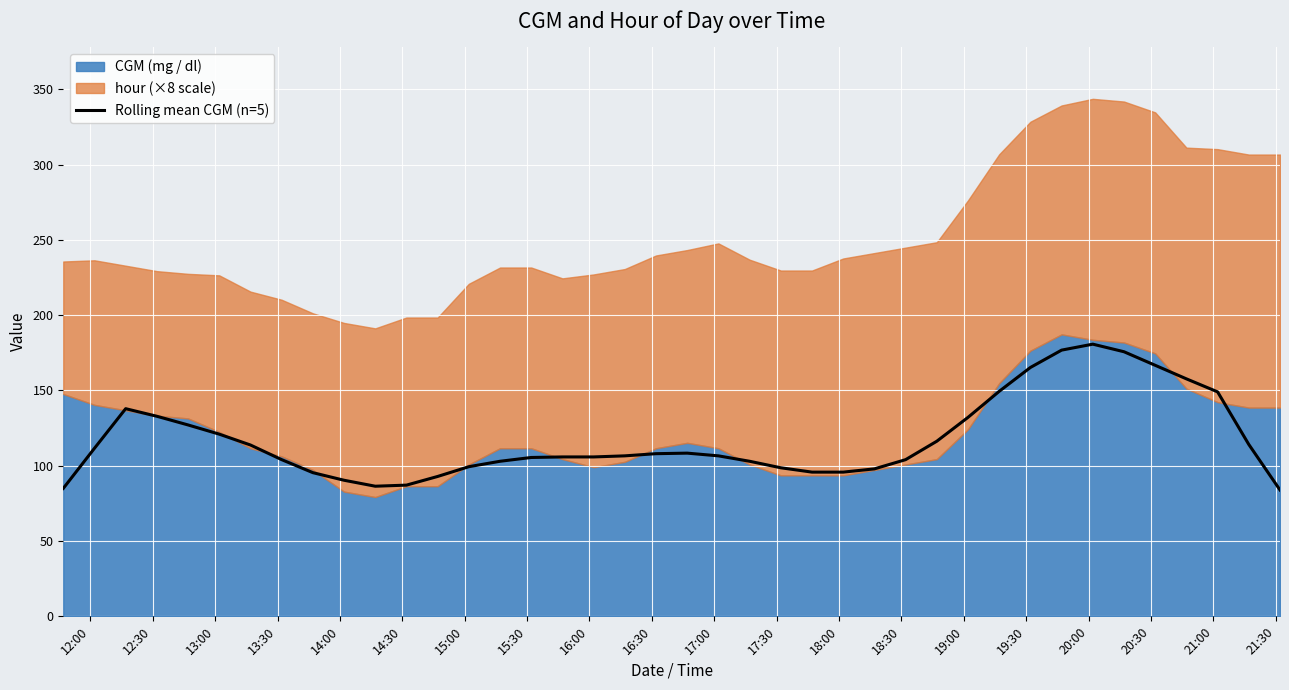

What is the maximum value for Rolling mean CGM (n=5)?

180.7